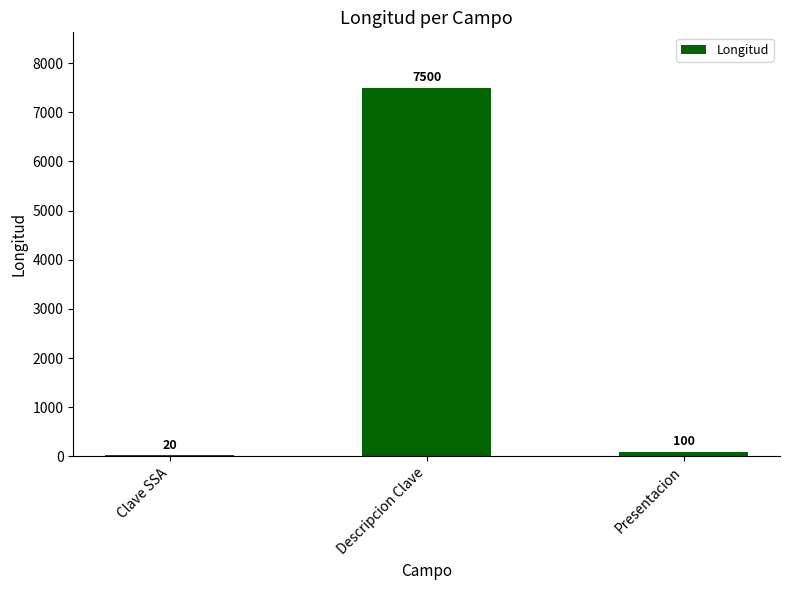

What is the difference between the values at Clave SSA and Descripcion Clave?

7480